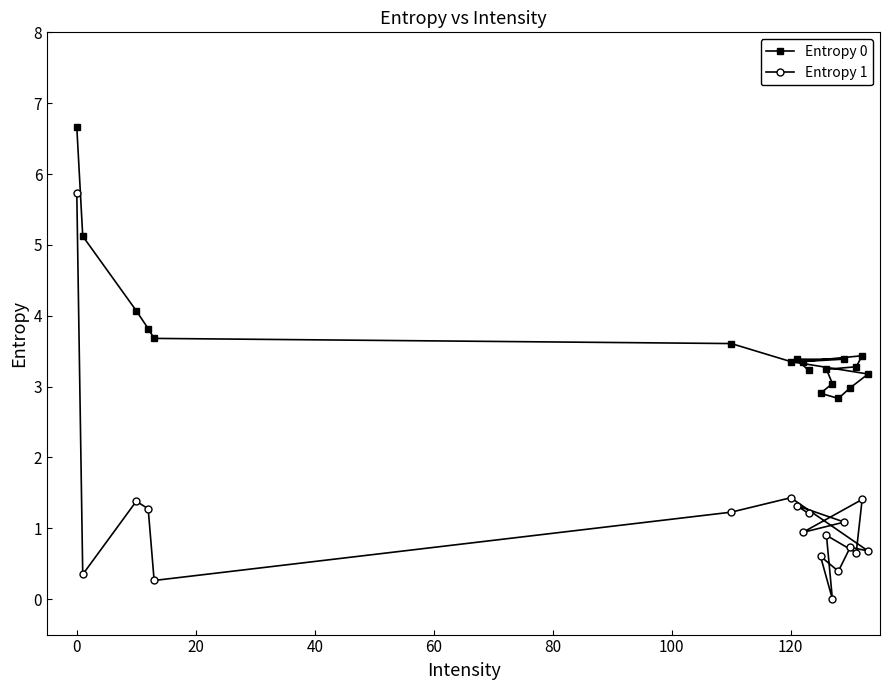

True or false: Entropy 0 has more than 1 interior local peaks.

True